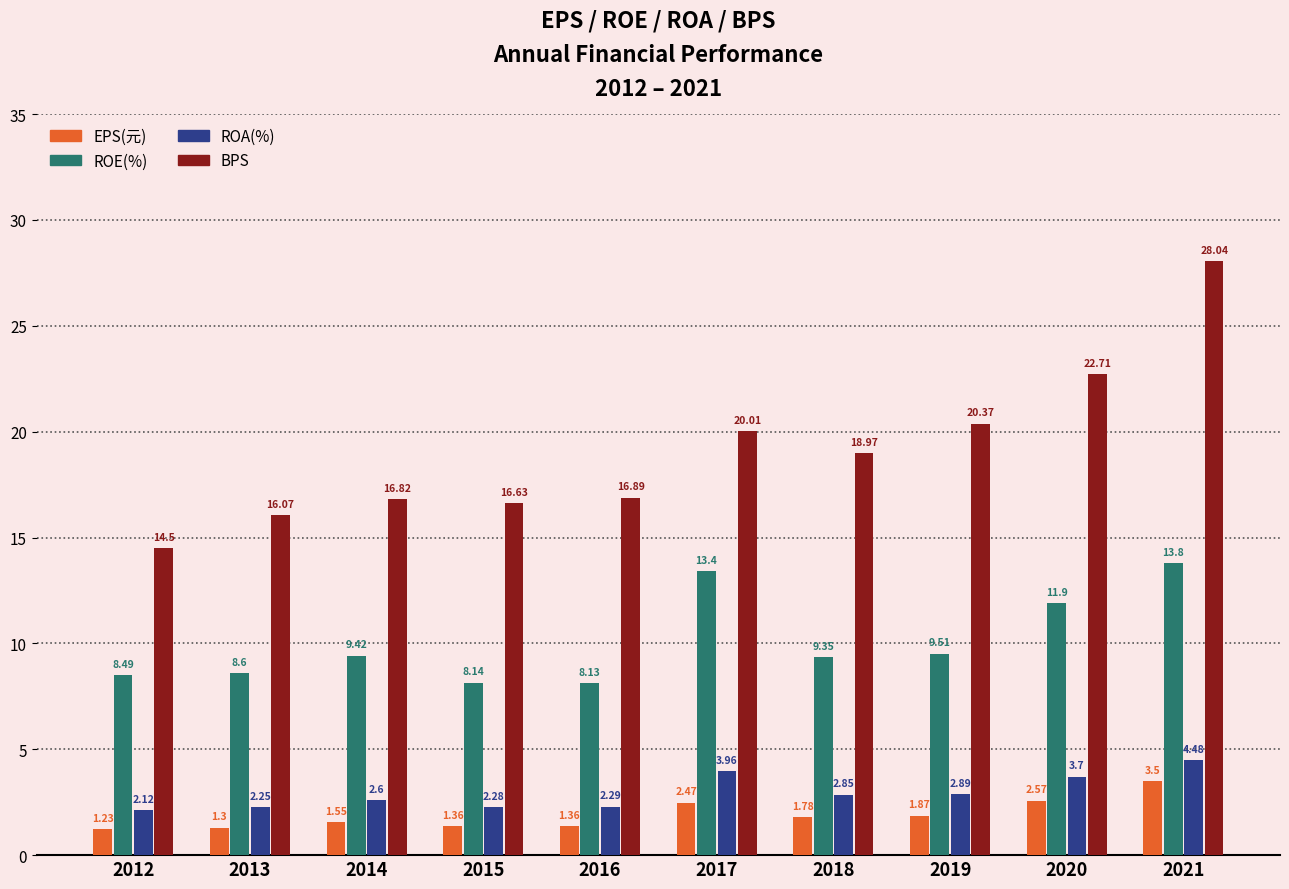

The BPS series shows 28.0 at 2021. True or false?

True